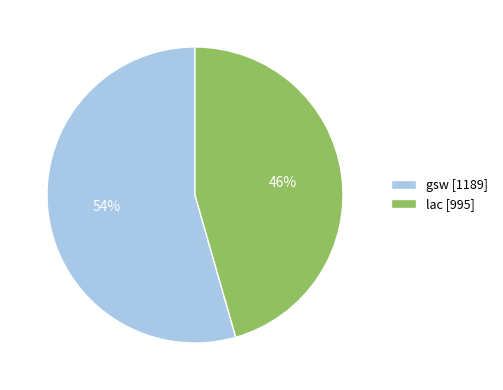

To the nearest percent, what is the combined percentage of gsw [1189] and lac [995]?

100%